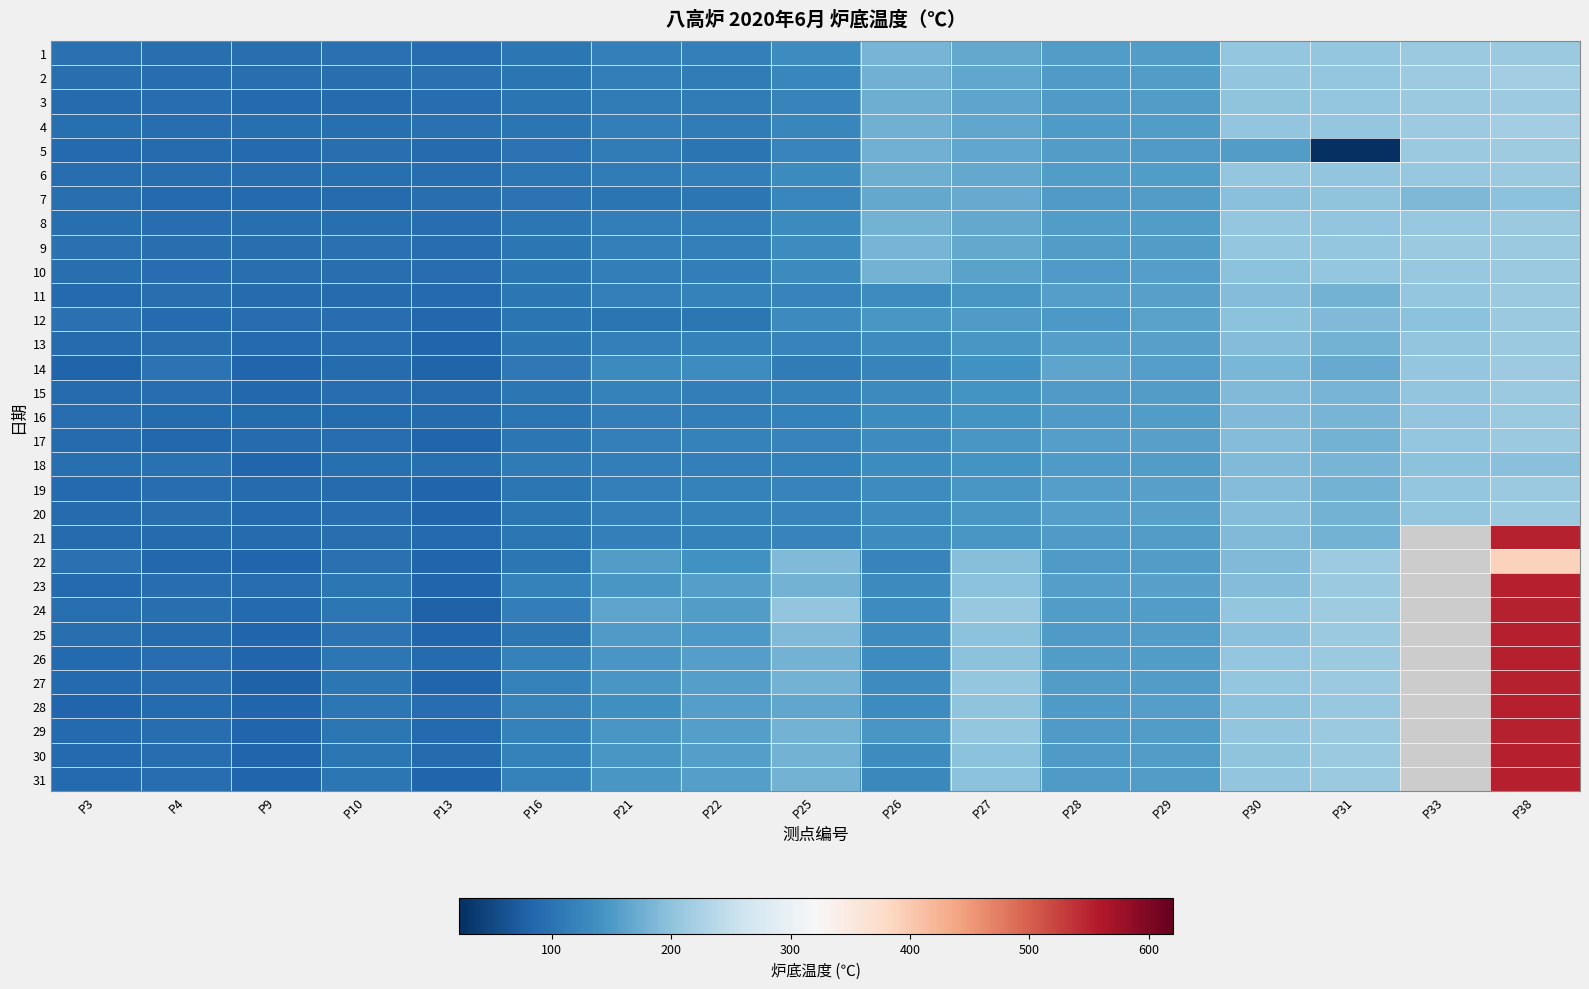

The 22 series shows 21.5 at P16. True or false?

False